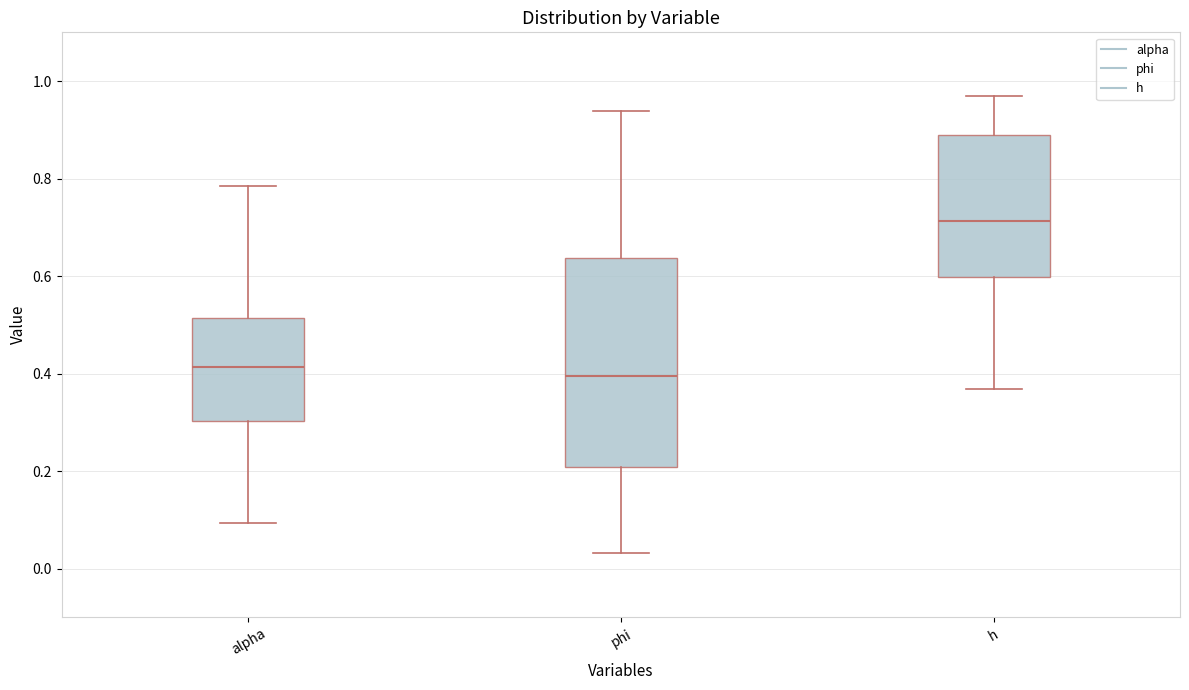

Reading left to right, transcribe this box plot: for each box, give where its median line is, the range the box spans, and where its two whiskers end, as read against the y-axis. The values are not printed on the chart, so give them approximately, as read against the axis.

alpha: median 0.42, box 0.30 to 0.52, whiskers 0.10 to 0.78
phi: median 0.40, box 0.20 to 0.64, whiskers 0.04 to 0.94
h: median 0.72, box 0.60 to 0.88, whiskers 0.36 to 0.96